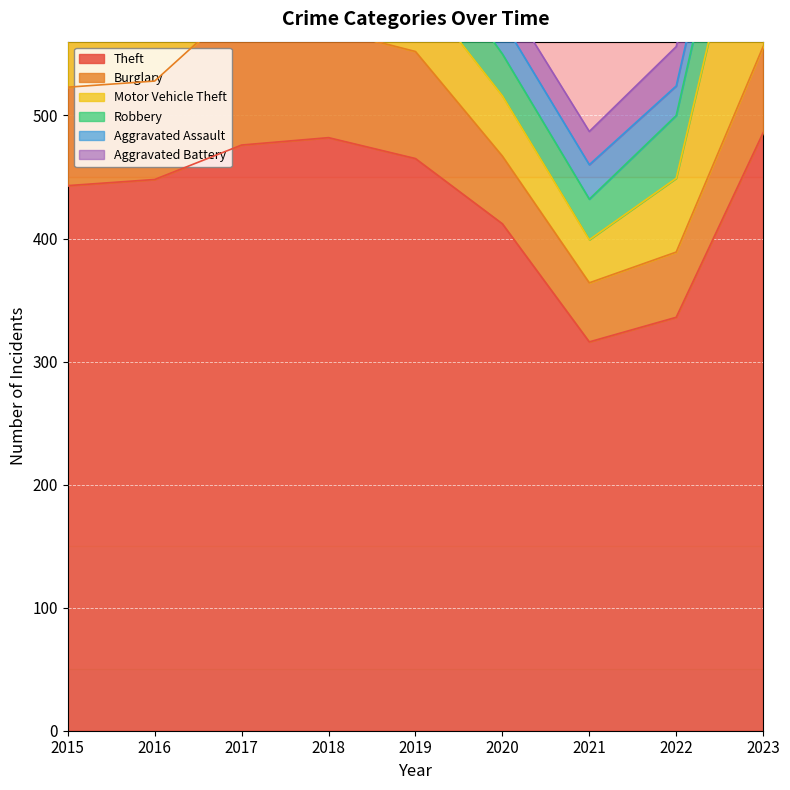

What is the average value of the Aggravated Assault series?

29